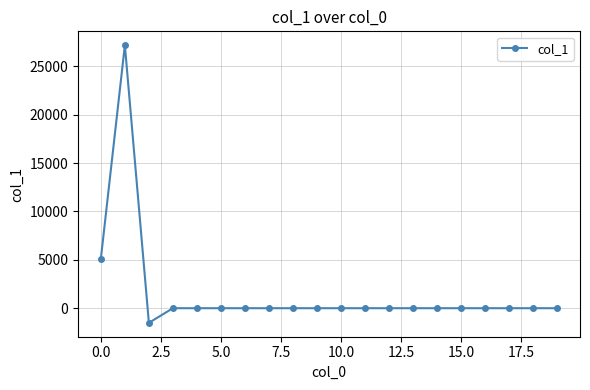

What is the minimum value shown in the chart?

-1512.8